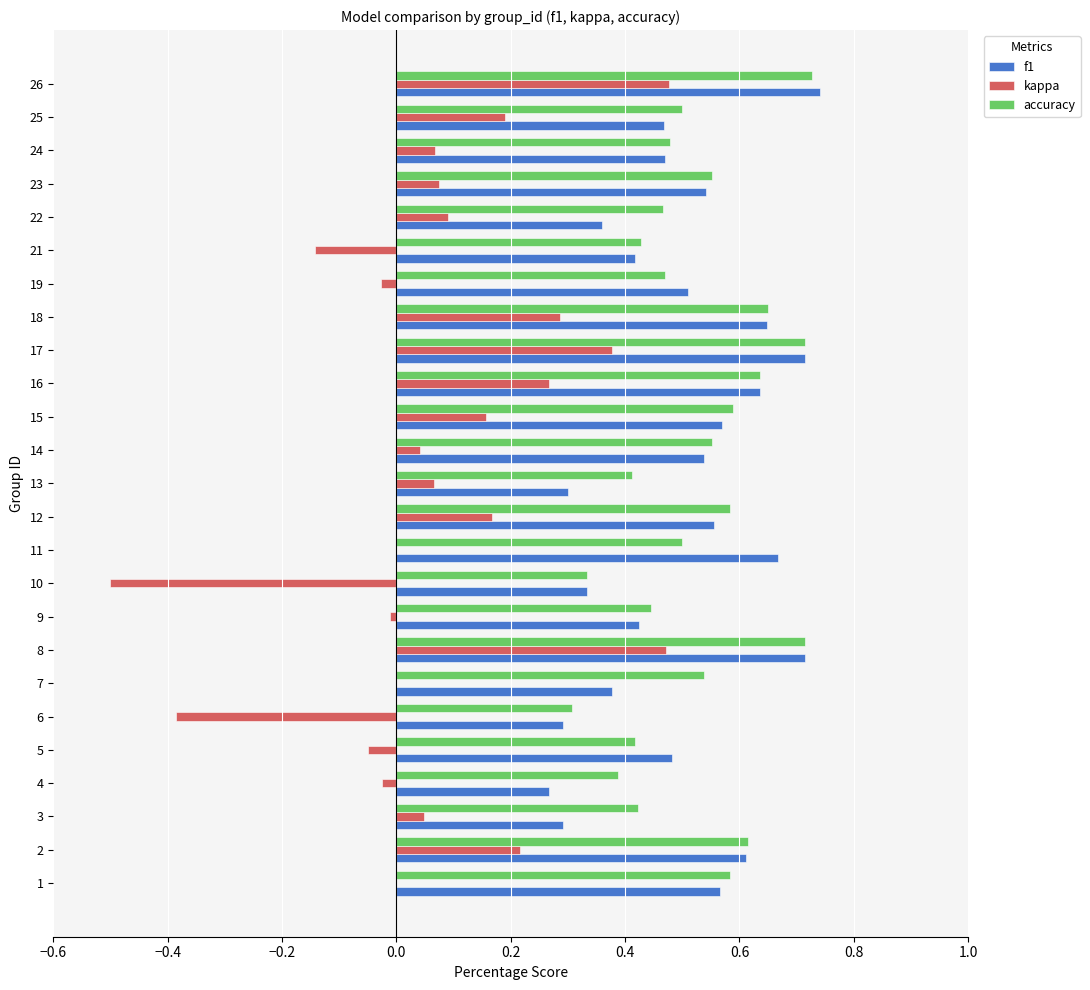

The kappa series shows 0.1 at 15. True or false?

False